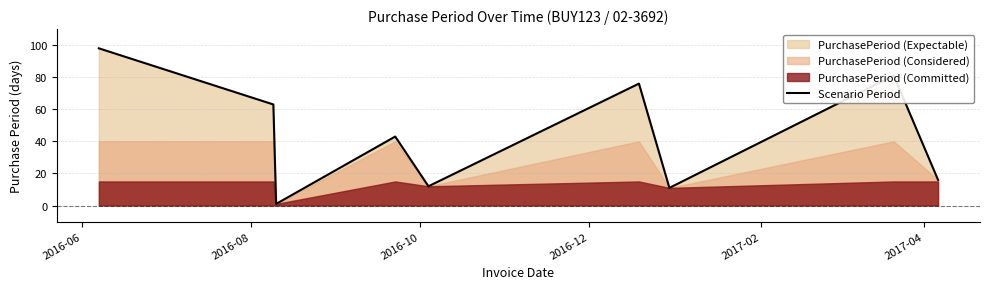

What is the change in value from 2016-10 to 2017-02?

+11